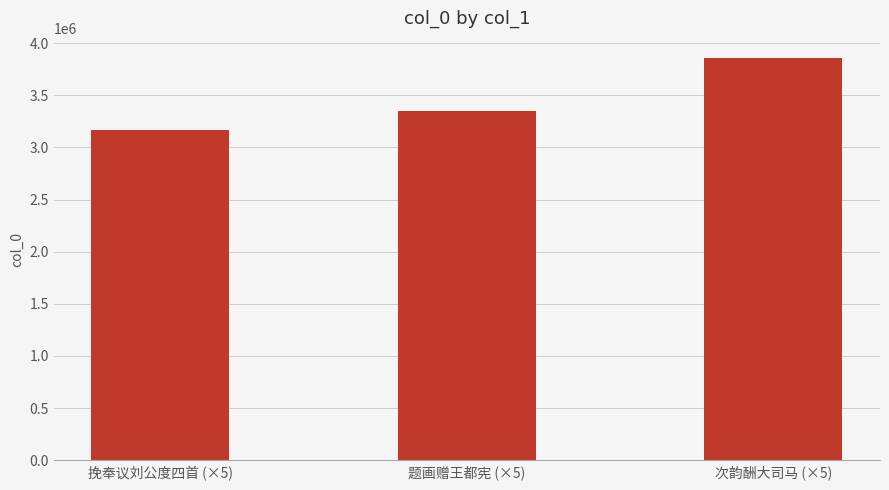

List the labels in order of value, smallest first.

挽奉议刘公度四首 (×5), 题画赠王都宪 (×5), 次韵酬大司马 (×5)